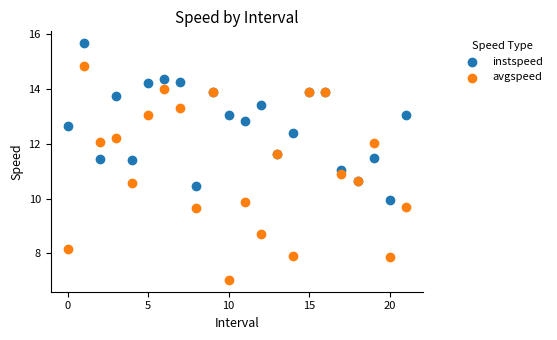

Which series reaches the maximum Y coordinate?

instspeed